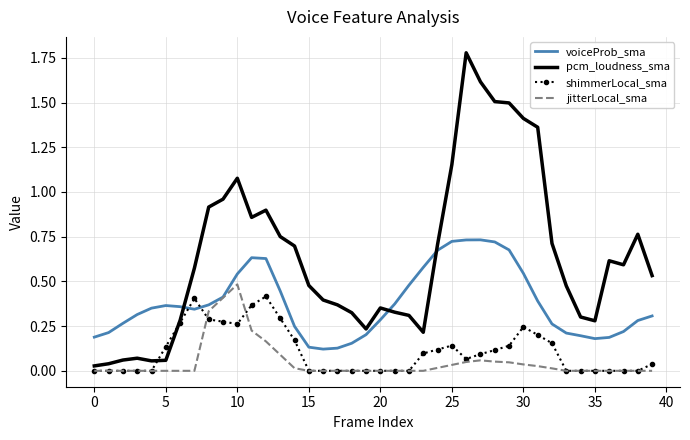

Which series has the largest total across all categories?

pcm_loudness_sma